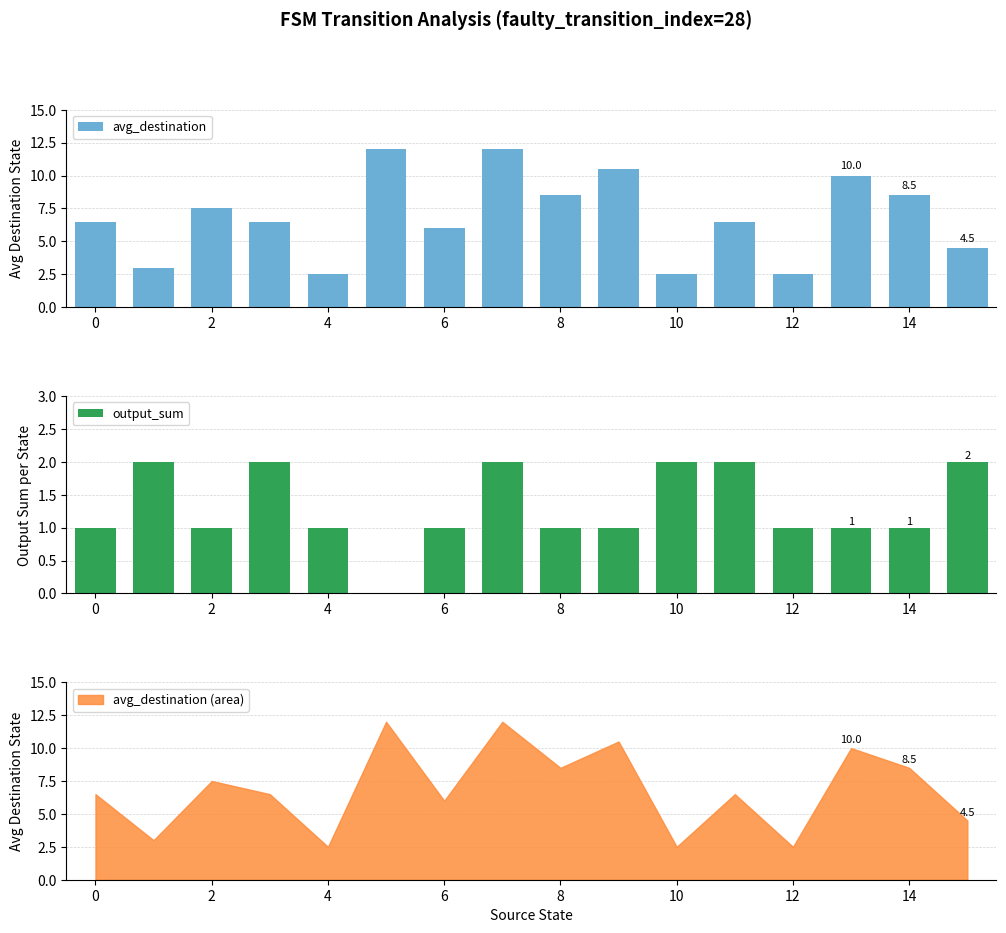

True or false: output_sum has a value of 2 at 10.

True